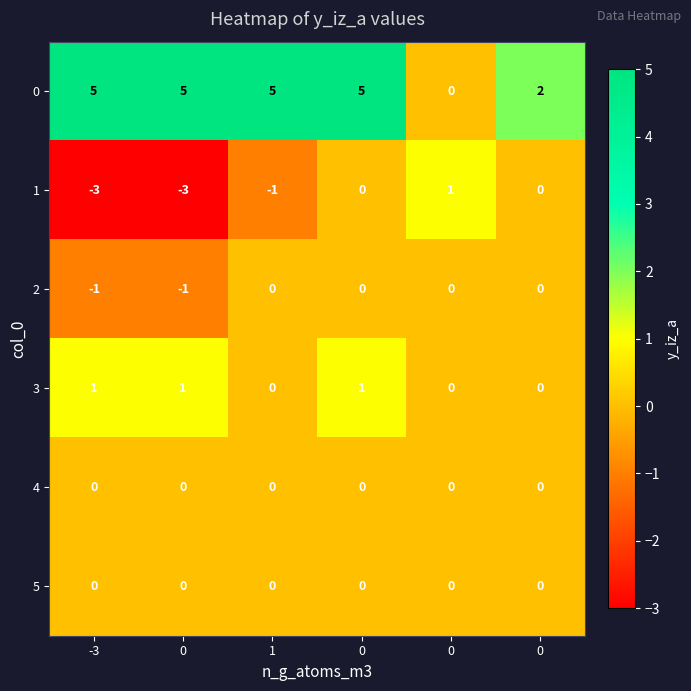

Reading left to right, extract all data points from this chart.

row_0: 5	5	5	5	0	2
row_1: -3	-3	-1	0	1	0
row_2: -1	-1	0	0	0	0
row_3: 1	1	0	1	0	0
row_4: 0	0	0	0	0	0
row_5: 0	0	0	0	0	0